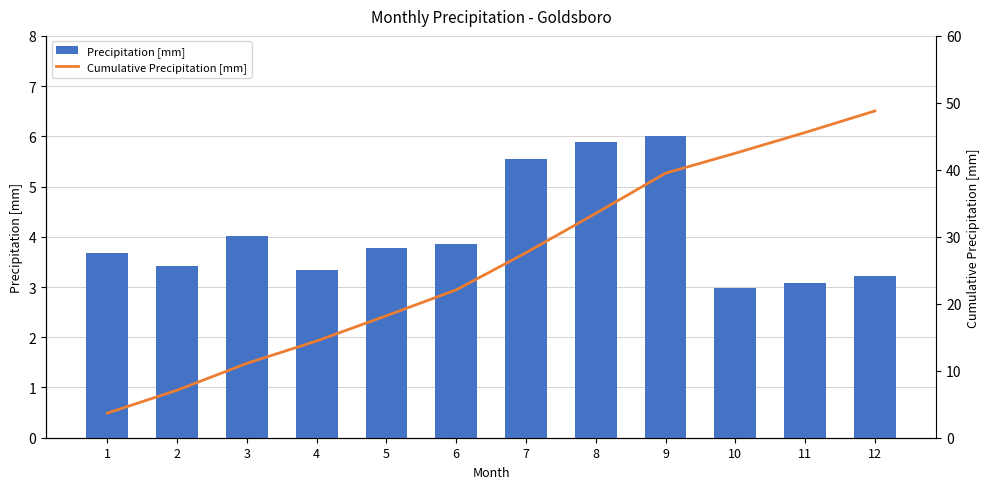

What is the difference between the highest and lowest values at 6?

18.2